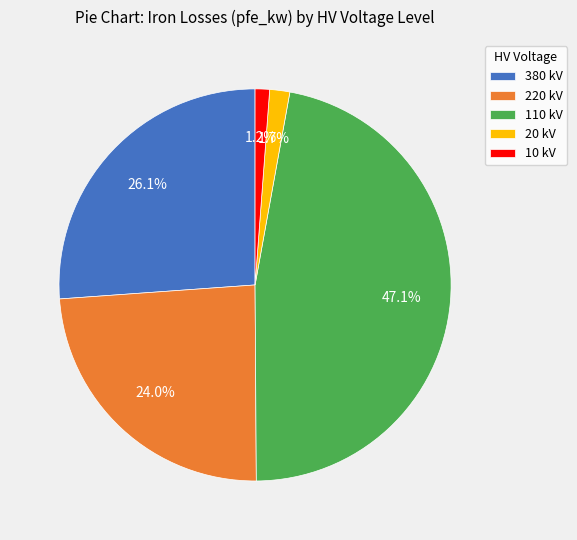

Is 20 kV the majority of the pie?

No